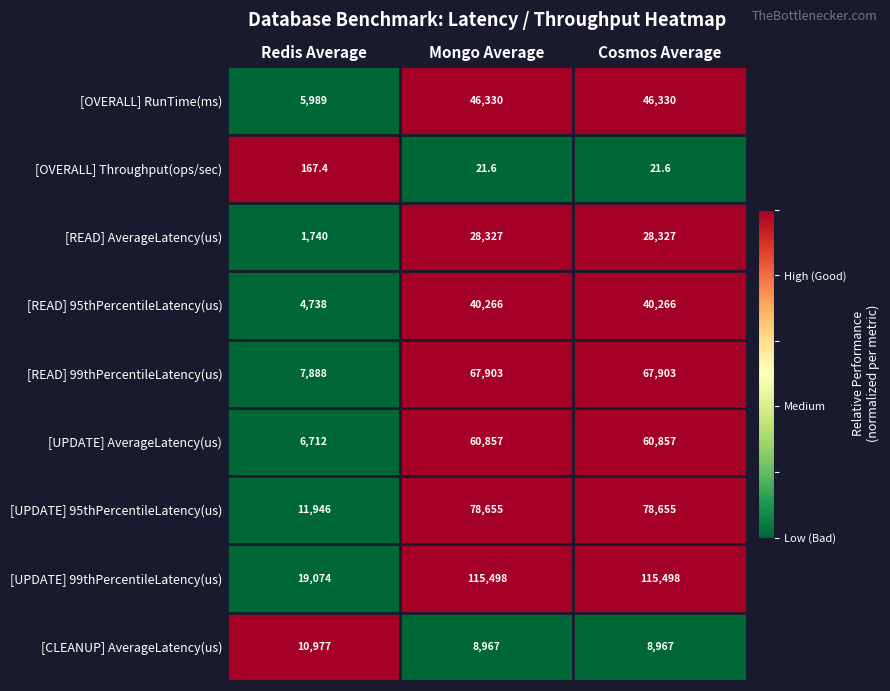

The [UPDATE] 99thPercentileLatency(us) series shows 19074.0 at Redis Average. True or false?

True